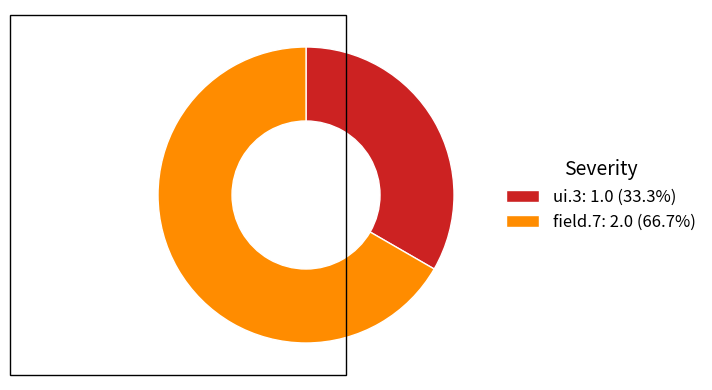

True or false: field.7 accounts for 67% of the total.

True